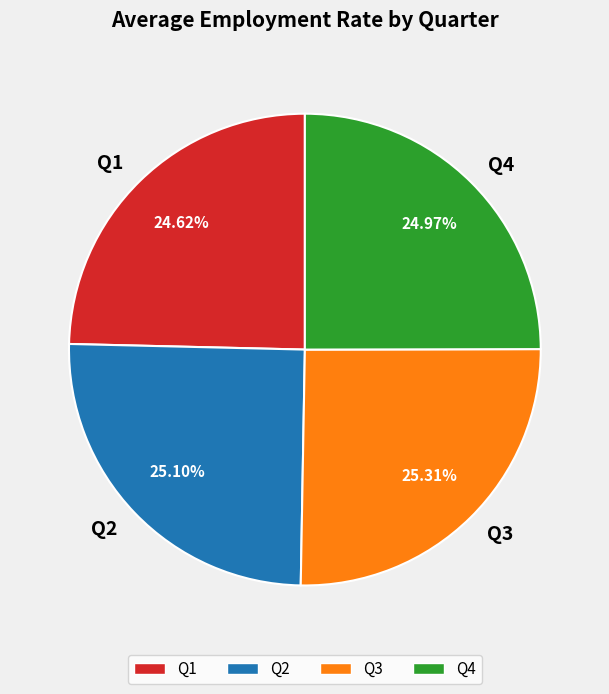

To the nearest percent, what is the difference between the largest and smallest slice percentages?

1%